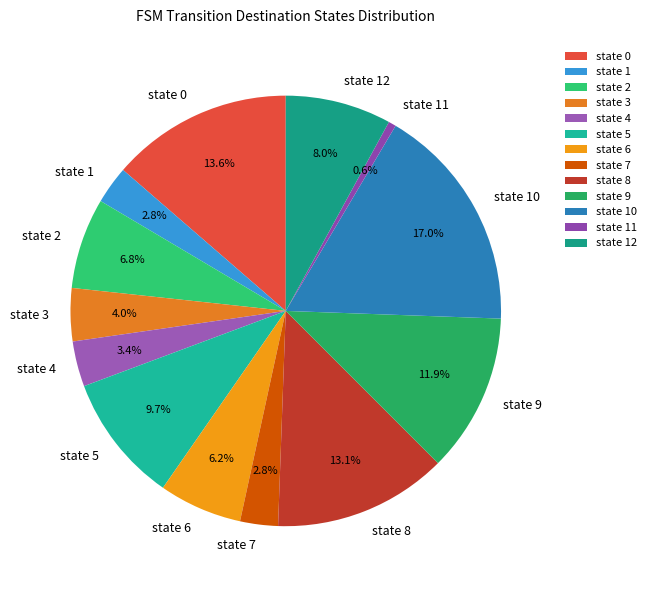

To the nearest percent, what is the average slice percentage?

8%